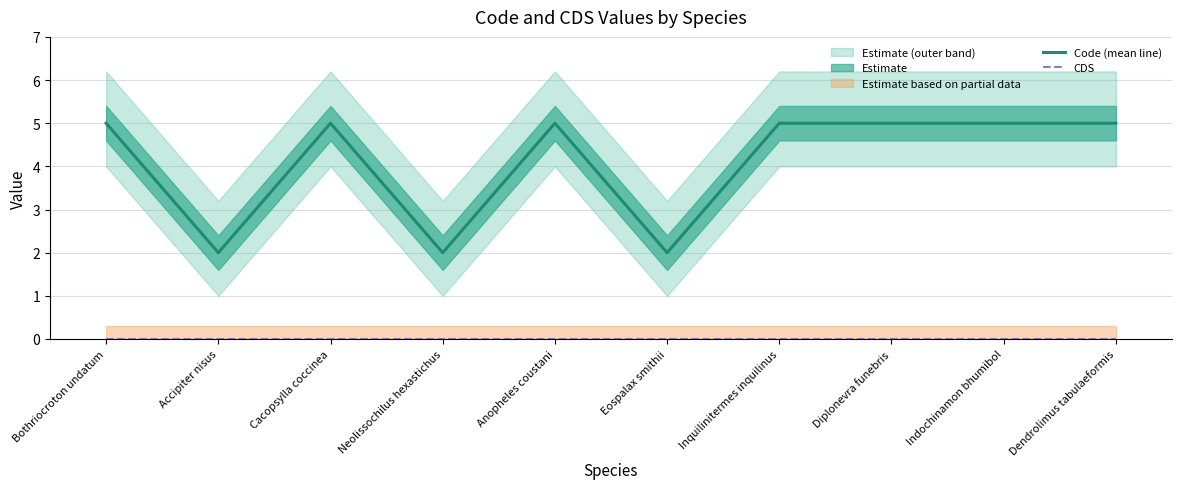

Is this an area chart (filled region under the line)?

No